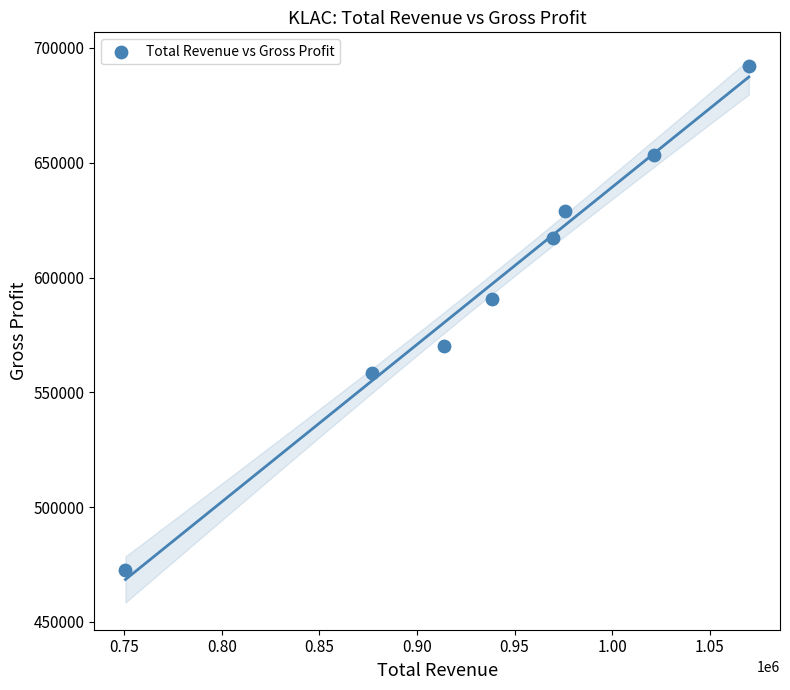

What is the average Y value?

597950